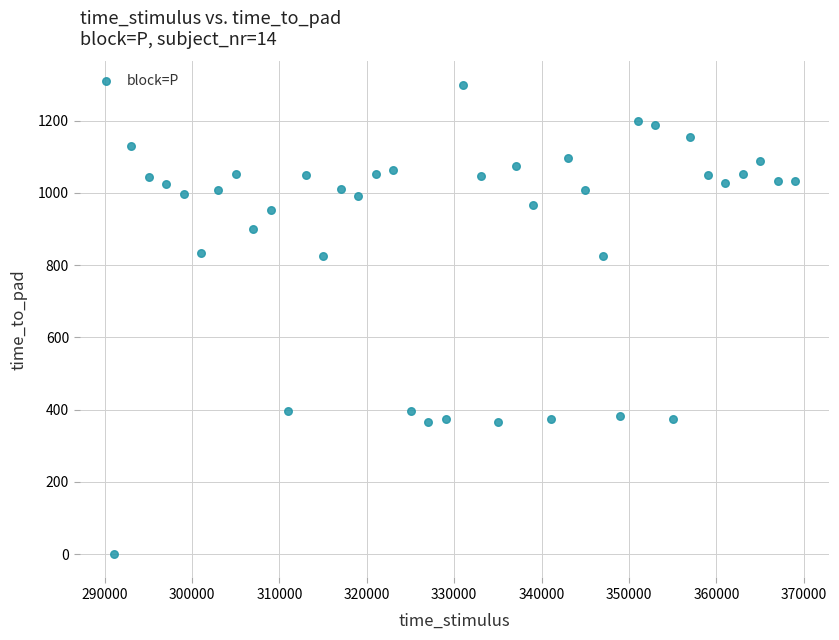

What is the range of Y values (max minus min)?

1299